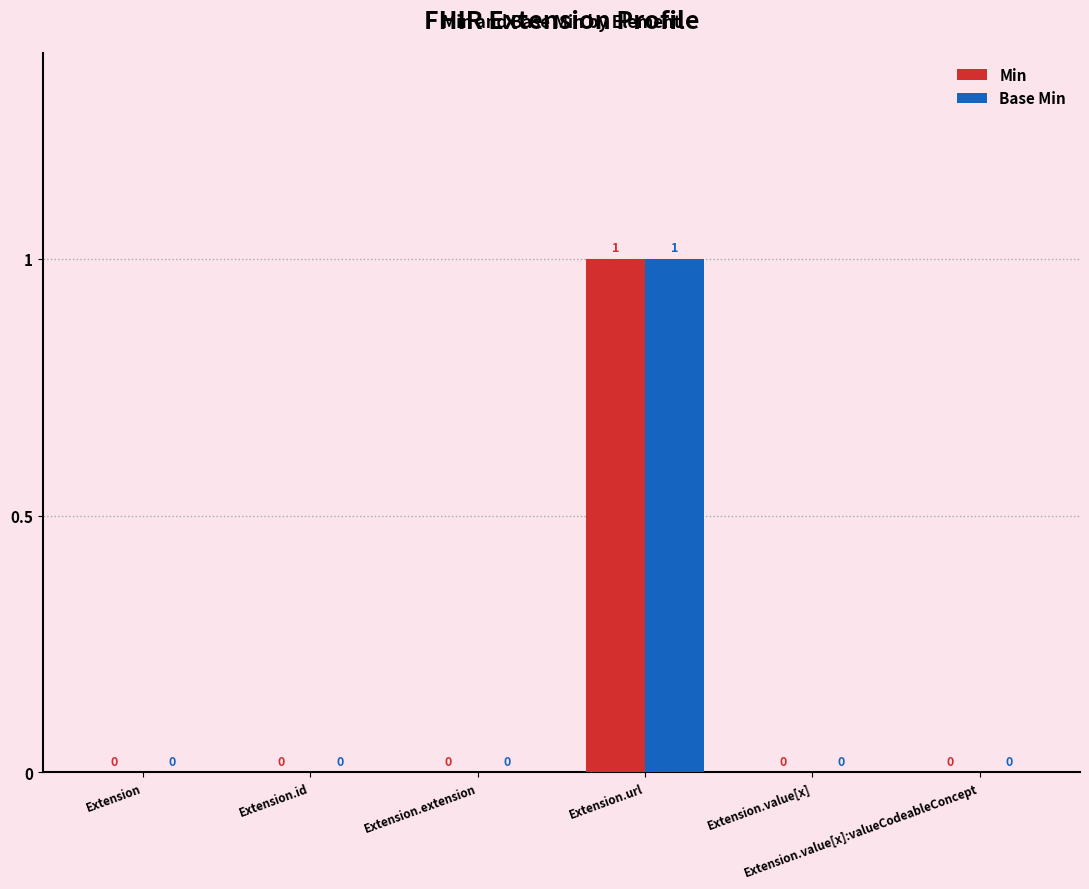

How many Base Min values are between 0 and 1?

6